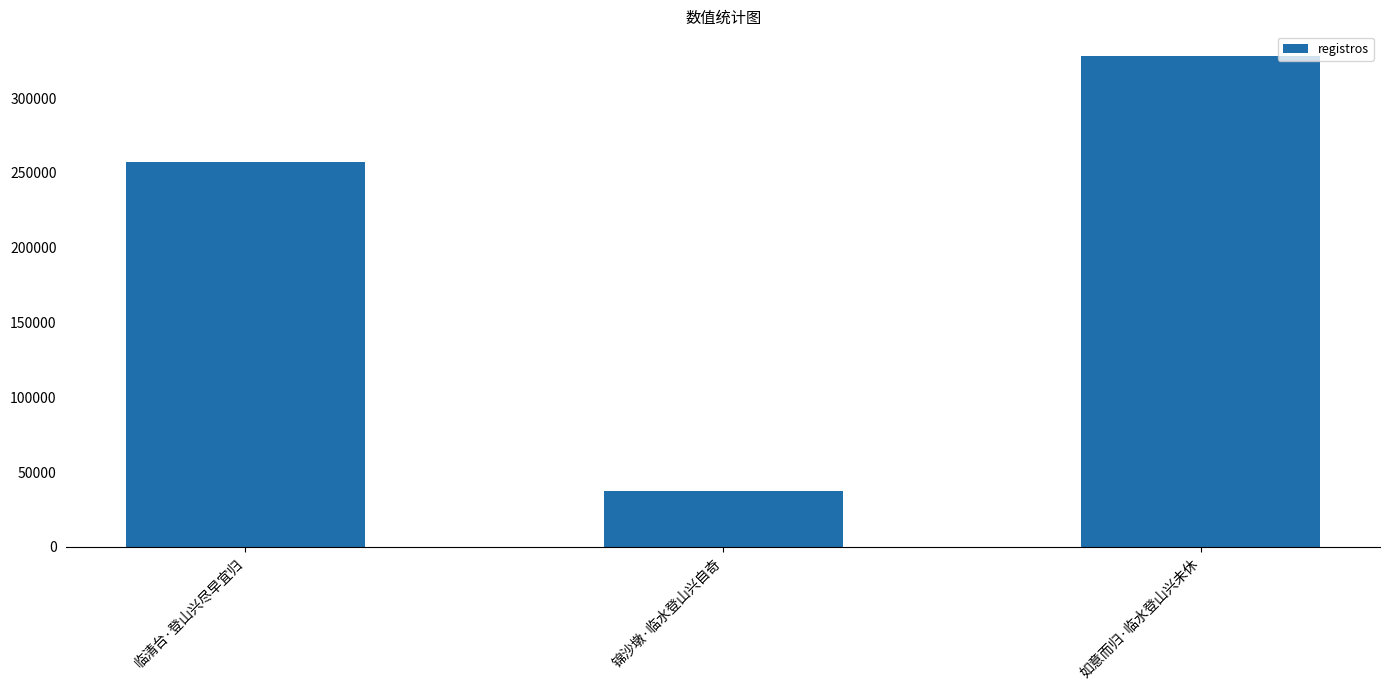

Where is the data nearest to the value 182939?

临清台·登山兴尽早宜归